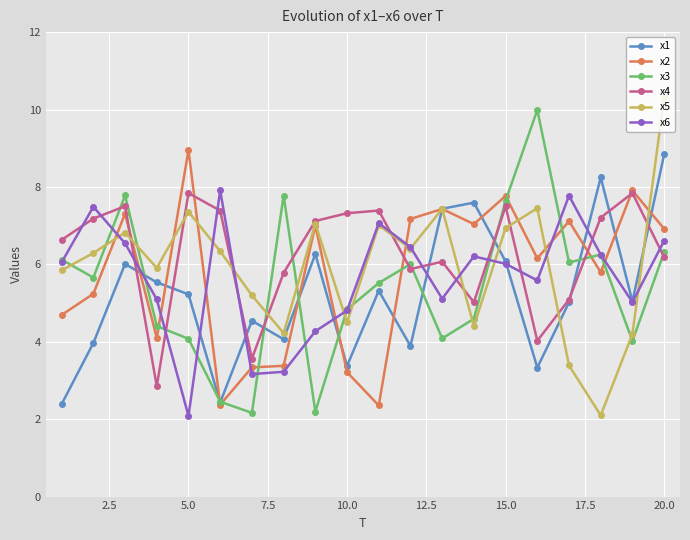

True or false: x6 has more than 1 interior local peaks.

True